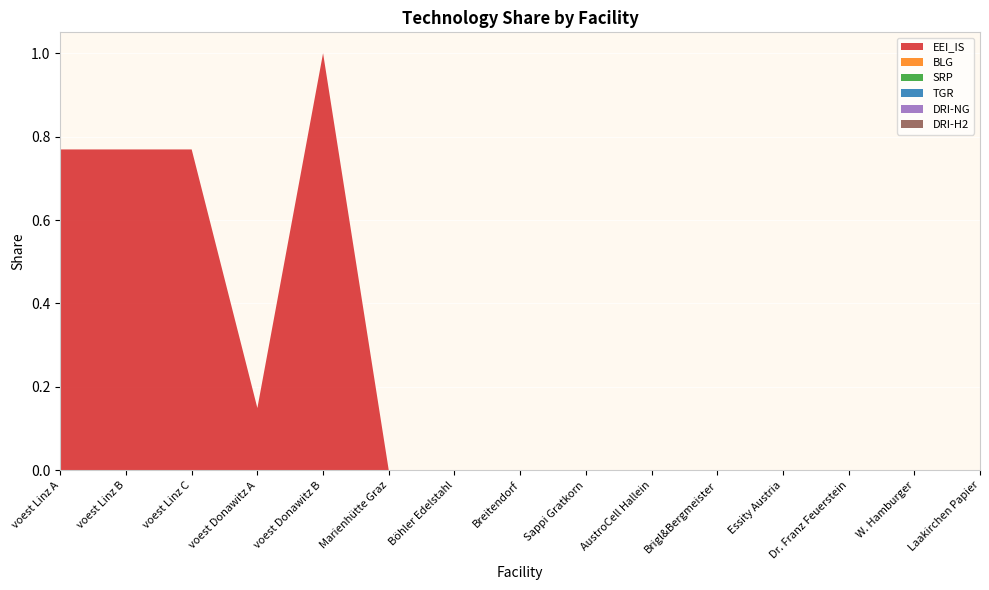

Reading right to left, extract all data points from this chart.

EEI_IS: Laakirchen Papier=0.0	W. Hamburger=0.0	Dr. Franz Feuerstein=0.0	Essity Austria=0.0	Brigl&Bergmeister=0.0	AustroCell Hallein=0.0	Sappi Gratkorn=0.0	Breitendorf=0.0	Böhler Edelstahl=0.0	Marienhütte Graz=0.0	voest Donawitz B=1.0	voest Donawitz A=0.1	voest Linz C=0.8	voest Linz B=0.8	voest Linz A=0.8
BLG: Laakirchen Papier=0.0	W. Hamburger=0.0	Dr. Franz Feuerstein=0.0	Essity Austria=0.0	Brigl&Bergmeister=0.0	AustroCell Hallein=0.0	Sappi Gratkorn=0.0	Breitendorf=0.0	Böhler Edelstahl=0.0	Marienhütte Graz=0.0	voest Donawitz B=0.0	voest Donawitz A=0.0	voest Linz C=0.0	voest Linz B=0.0	voest Linz A=0.0
SRP: Laakirchen Papier=0.0	W. Hamburger=0.0	Dr. Franz Feuerstein=0.0	Essity Austria=0.0	Brigl&Bergmeister=0.0	AustroCell Hallein=0.0	Sappi Gratkorn=0.0	Breitendorf=0.0	Böhler Edelstahl=0.0	Marienhütte Graz=0.0	voest Donawitz B=0.0	voest Donawitz A=0.0	voest Linz C=0.0	voest Linz B=0.0	voest Linz A=0.0
TGR: Laakirchen Papier=0.0	W. Hamburger=0.0	Dr. Franz Feuerstein=0.0	Essity Austria=0.0	Brigl&Bergmeister=0.0	AustroCell Hallein=0.0	Sappi Gratkorn=0.0	Breitendorf=0.0	Böhler Edelstahl=0.0	Marienhütte Graz=0.0	voest Donawitz B=0.0	voest Donawitz A=0.0	voest Linz C=0.0	voest Linz B=0.0	voest Linz A=0.0
DRI-NG: Laakirchen Papier=0.0	W. Hamburger=0.0	Dr. Franz Feuerstein=0.0	Essity Austria=0.0	Brigl&Bergmeister=0.0	AustroCell Hallein=0.0	Sappi Gratkorn=0.0	Breitendorf=0.0	Böhler Edelstahl=0.0	Marienhütte Graz=0.0	voest Donawitz B=0.0	voest Donawitz A=0.0	voest Linz C=0.0	voest Linz B=0.0	voest Linz A=0.0
DRI-H2: Laakirchen Papier=0.0	W. Hamburger=0.0	Dr. Franz Feuerstein=0.0	Essity Austria=0.0	Brigl&Bergmeister=0.0	AustroCell Hallein=0.0	Sappi Gratkorn=0.0	Breitendorf=0.0	Böhler Edelstahl=0.0	Marienhütte Graz=0.0	voest Donawitz B=0.0	voest Donawitz A=0.0	voest Linz C=0.0	voest Linz B=0.0	voest Linz A=0.0